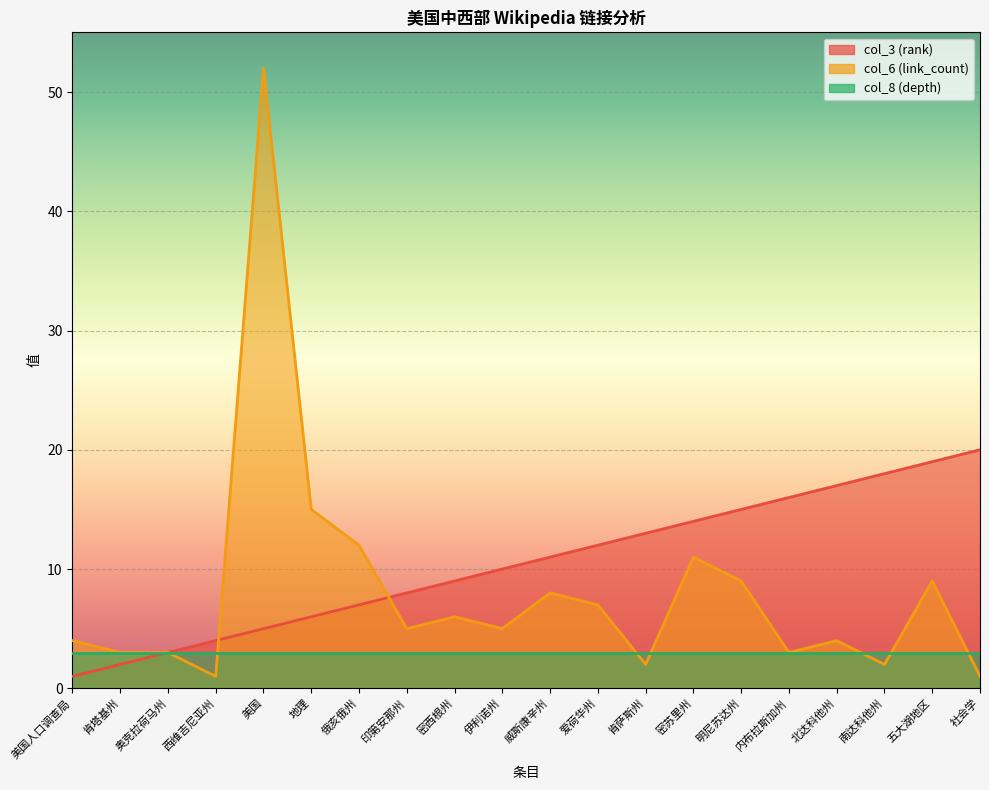

At which label does col_6 (link_count) reach its minimum?

西维吉尼亚州